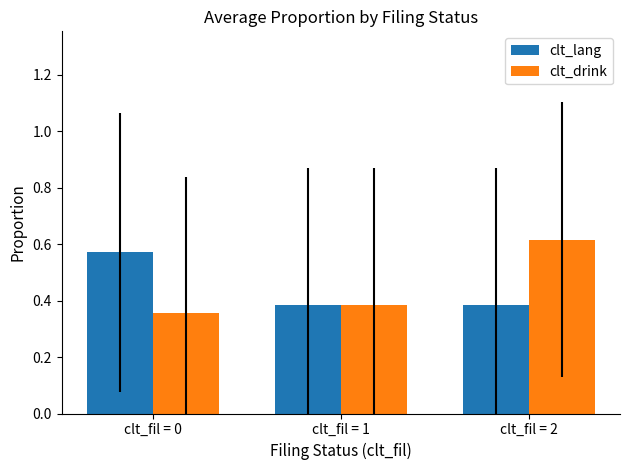

Rank the categories by clt_drink value from highest to lowest.

clt_fil = 2, clt_fil = 1, clt_fil = 0